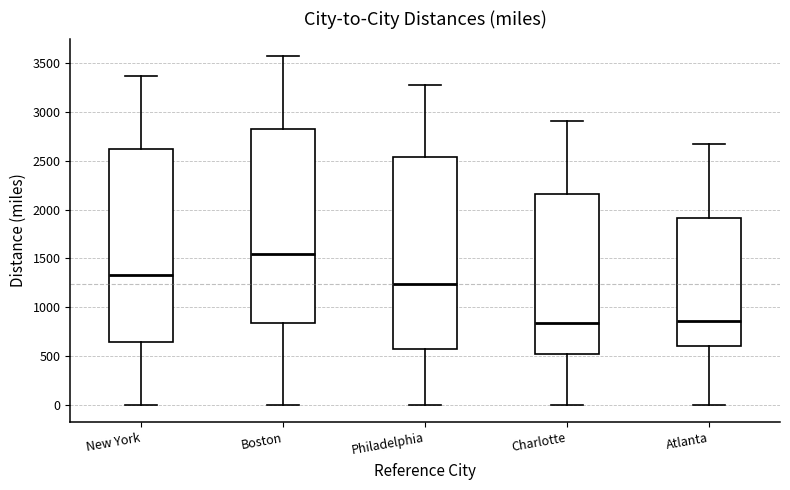

Reading left to right, read every box against the y-axis: the position of its median line, the range the box covers, and the ends of its whiskers. The values are not printed on the chart, so give them approximately, as read against the axis.

New York: median 1350, box 650 to 2600, whiskers 0 to 3350
Boston: median 1550, box 850 to 2800, whiskers 0 to 3550
Philadelphia: median 1250, box 600 to 2550, whiskers 0 to 3300
Charlotte: median 850, box 500 to 2150, whiskers 0 to 2900
Atlanta: median 850, box 600 to 1900, whiskers 0 to 2700